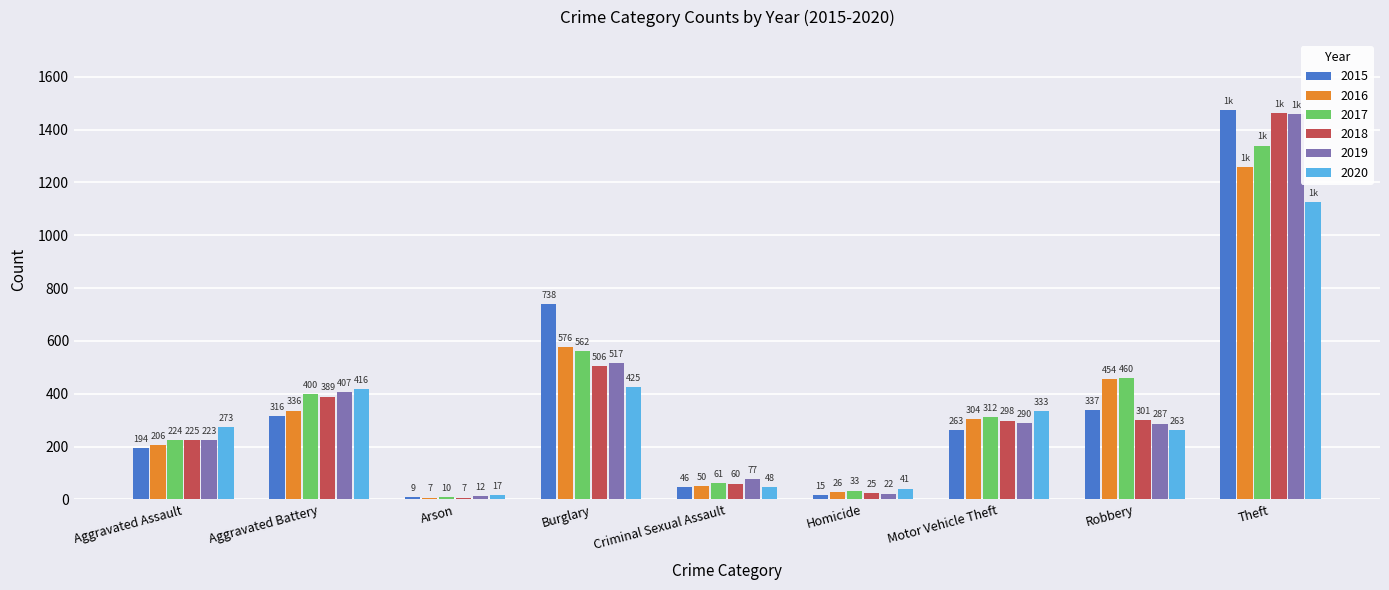

What are all the series names shown in the legend?

2015, 2016, 2017, 2018, 2019, 2020